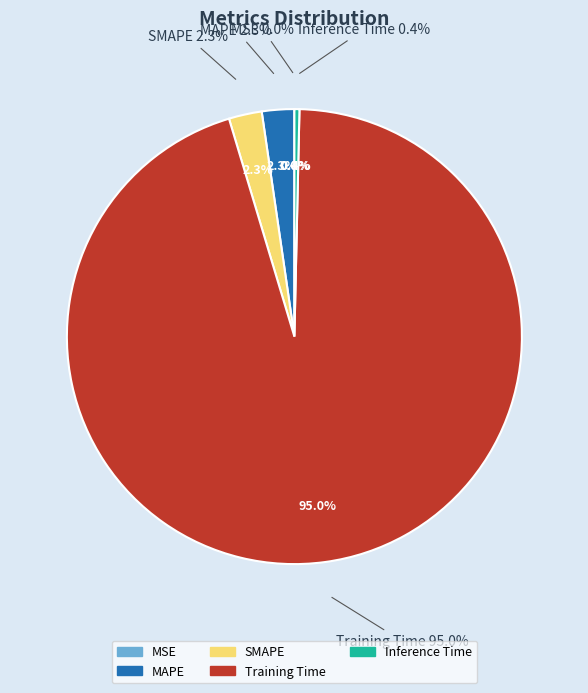

How much of the chart is everything except SMAPE?

97.7%